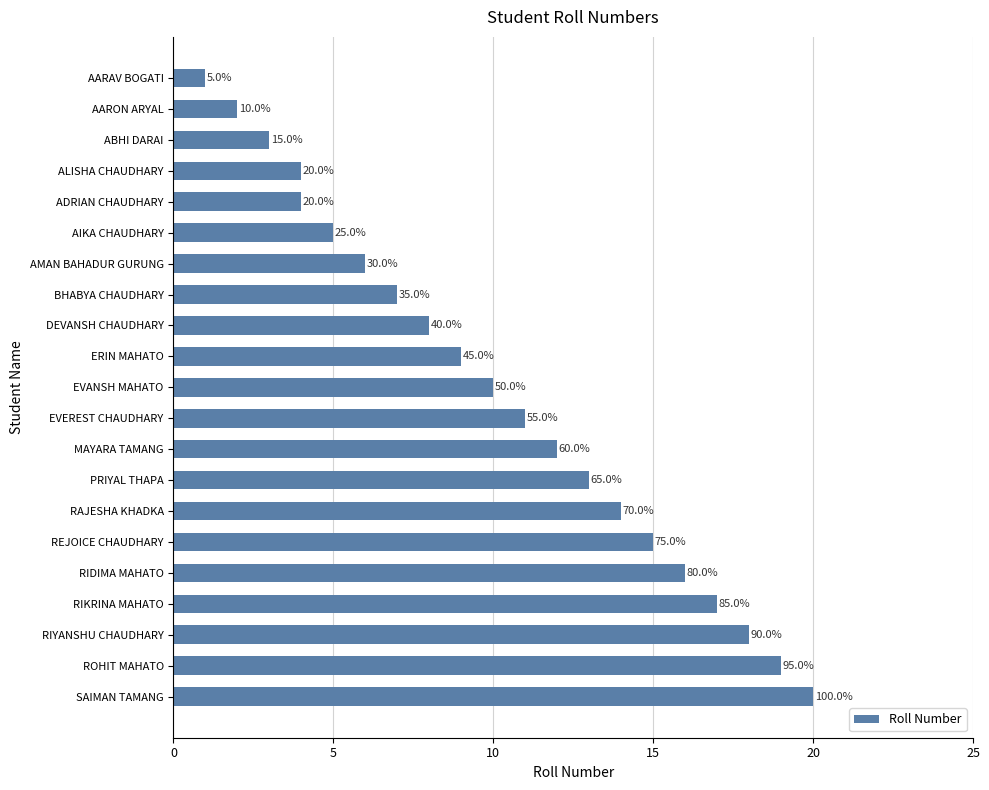

What is the difference between the maximum and minimum values?

19